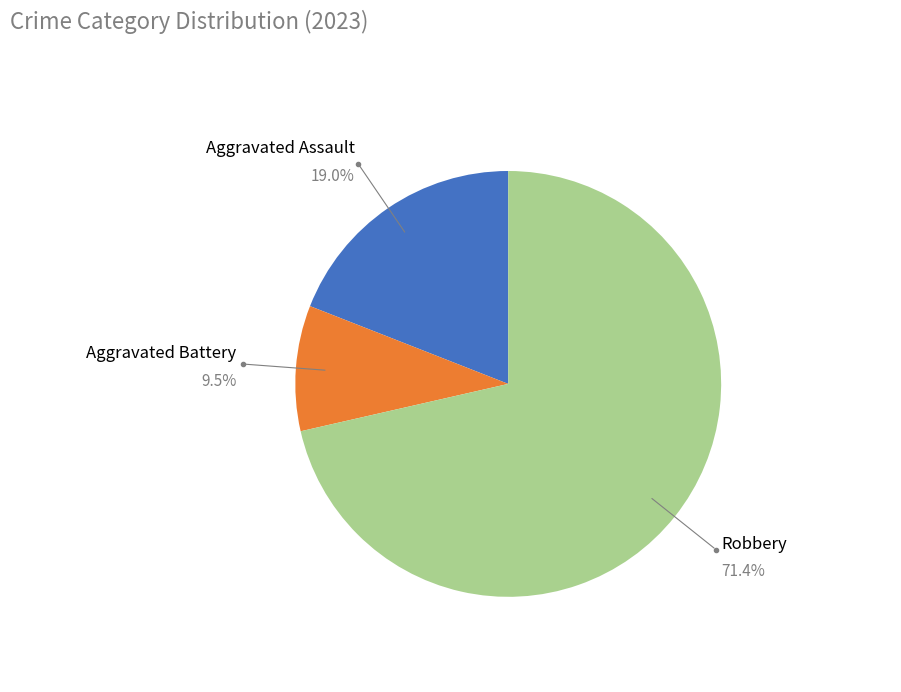

Which has a higher value, Aggravated Battery or Aggravated Assault?

Aggravated Assault